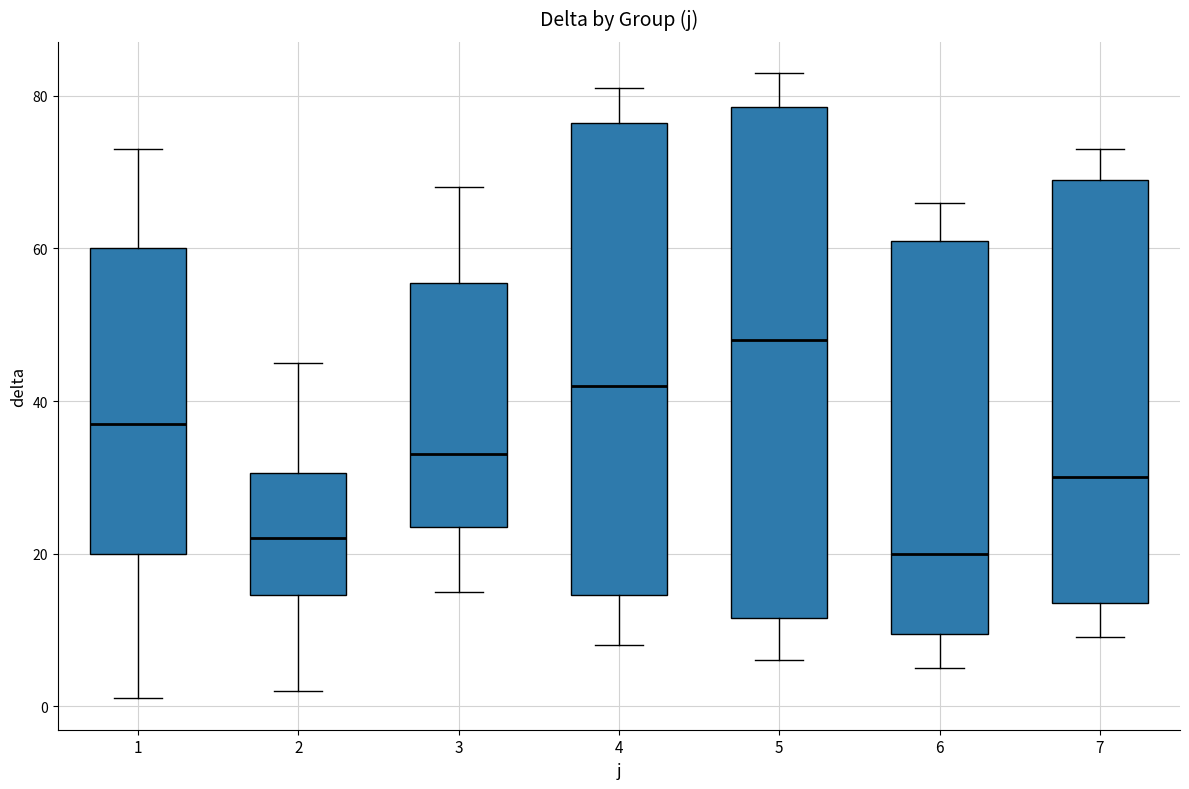

Which box's median line is the lowest?

6